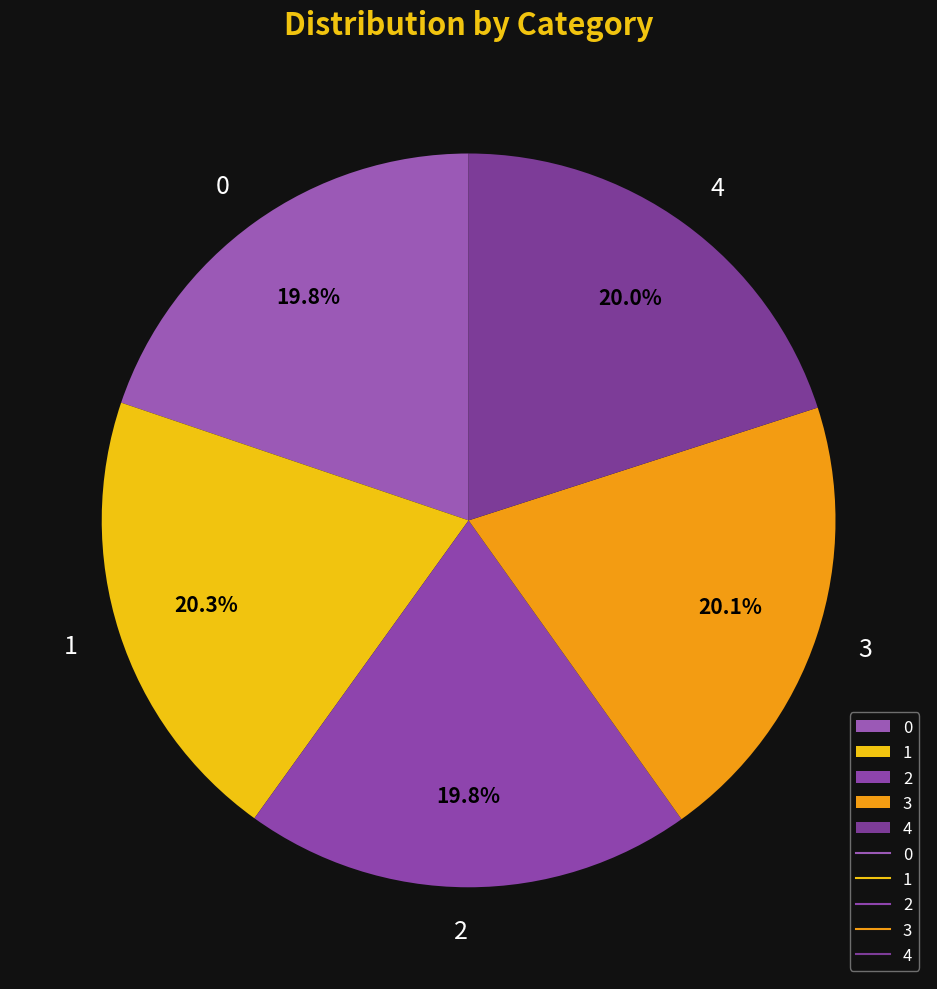

Count the number of slices in the pie.

5